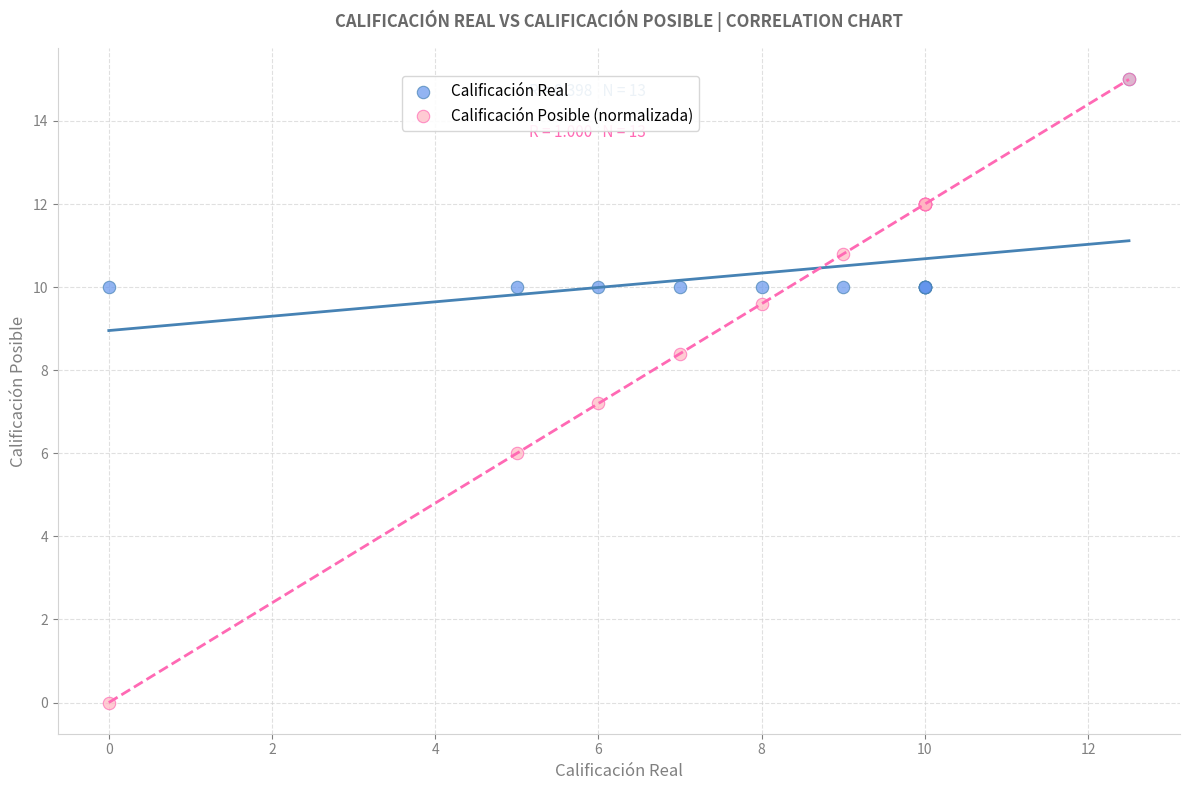

In the Calificación Posible (normalizada) series, what Y value is closest to 7?

7.2